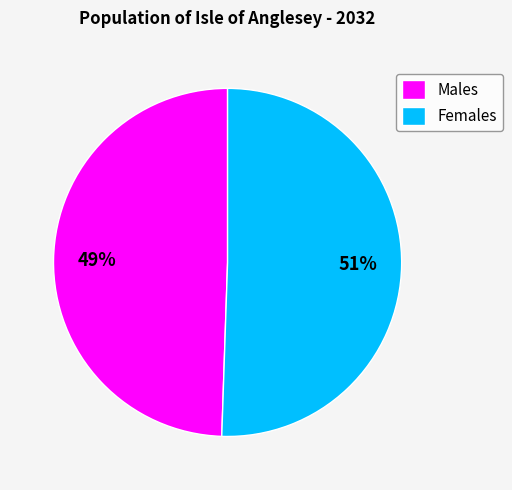

Does any single category account for the majority?

Yes